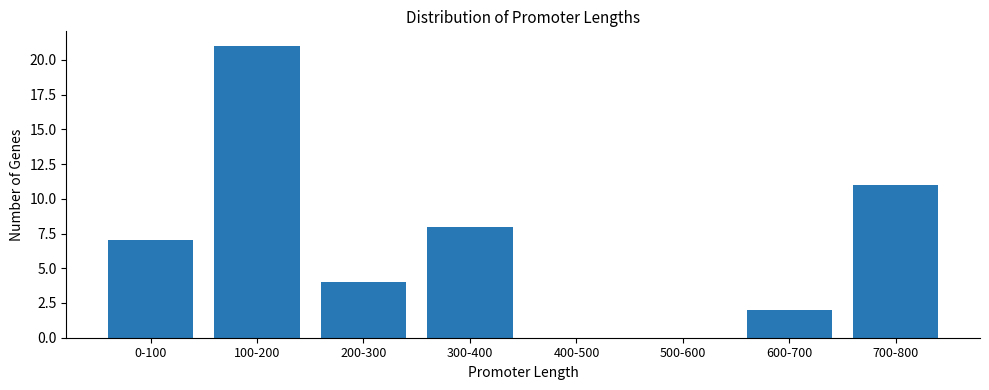

Reading left to right, what are all the values shown in this chart?

0-100=7	100-200=21	200-300=4	300-400=8	400-500=0	500-600=0	600-700=2	700-800=11